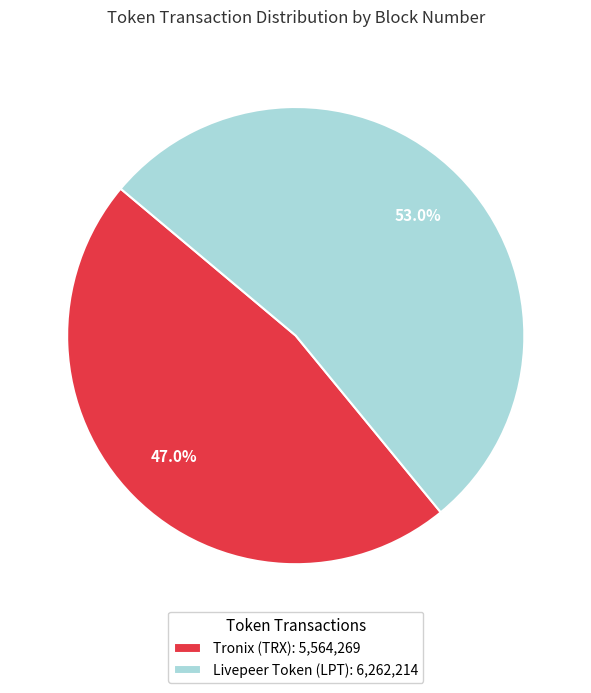

Is there a majority slice in this chart?

Yes